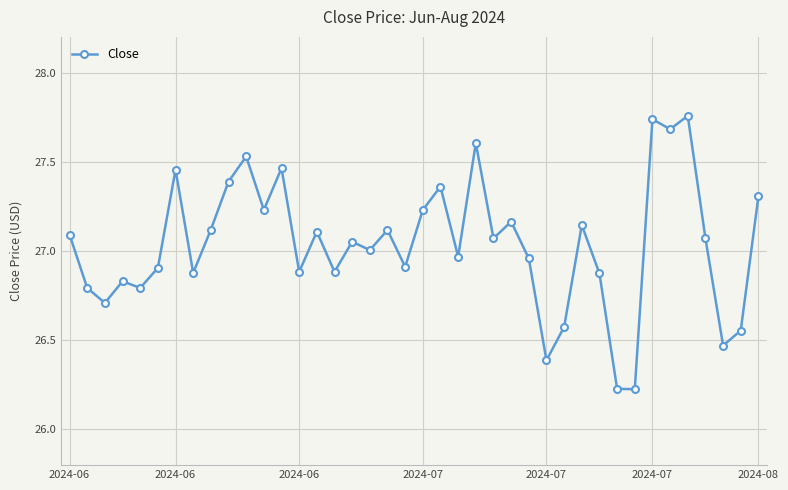

What is the difference between the maximum and minimum values?

1.5